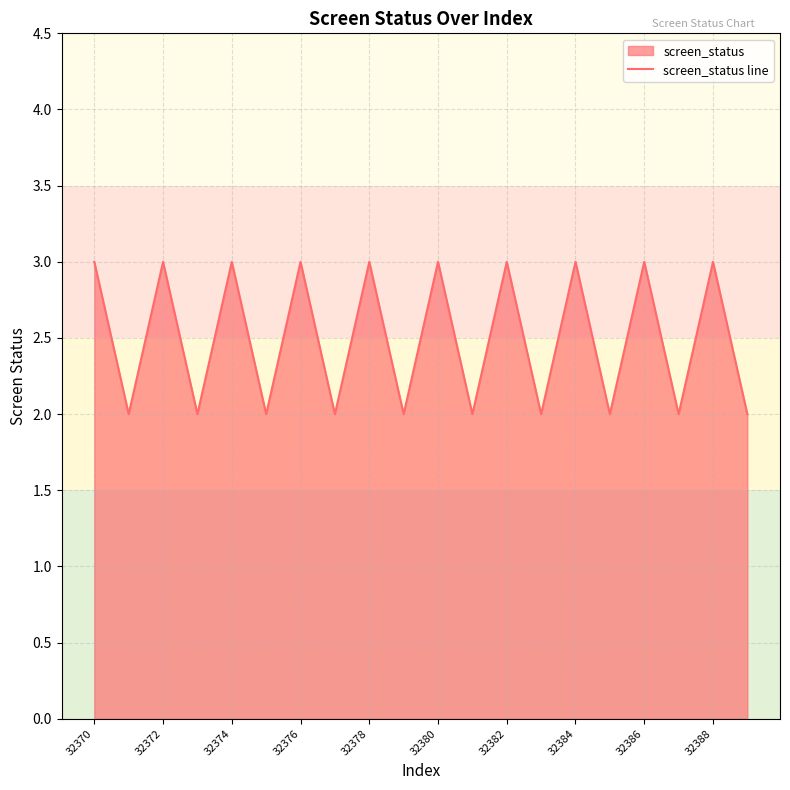

What value does the data have at 32376?

3